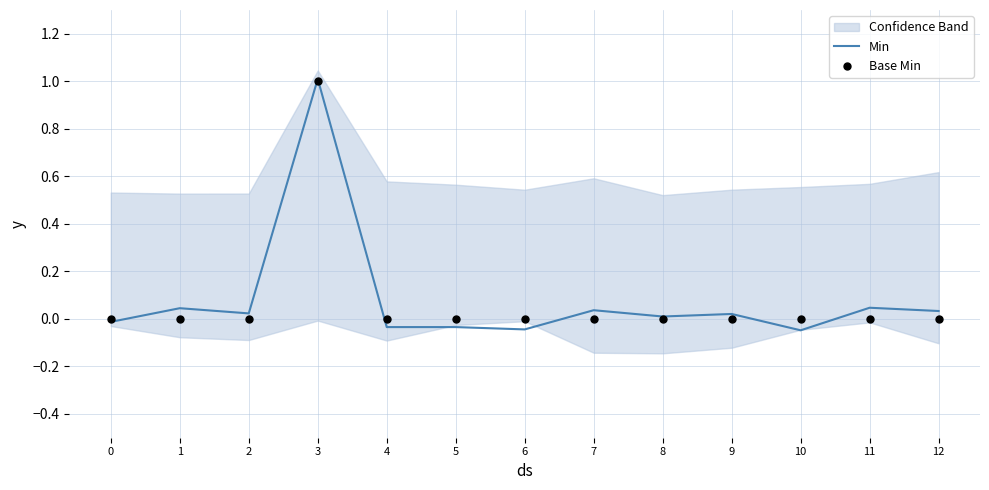

Which series has the widest spread of Y values?

Min